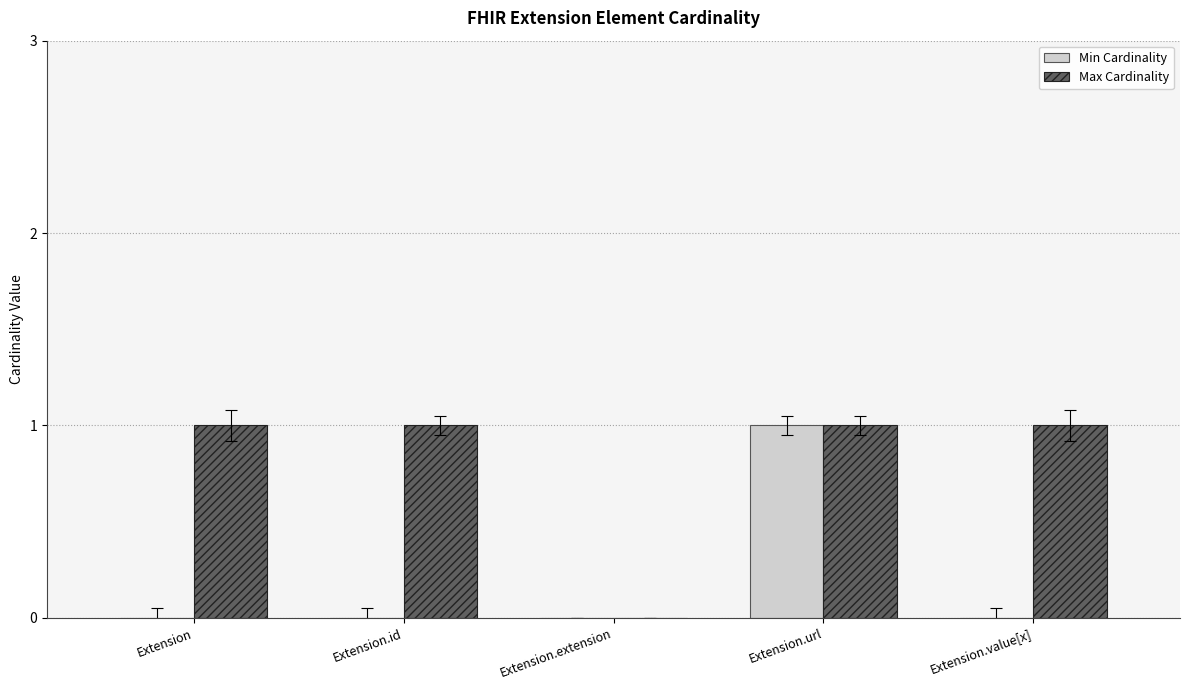

Reading right to left, transcribe all the data shown in this chart.

Min Cardinality: Extension.value[x]=0	Extension.url=1	Extension.extension=0	Extension.id=0	Extension=0
Max Cardinality: Extension.value[x]=1	Extension.url=1	Extension.extension=0	Extension.id=1	Extension=1